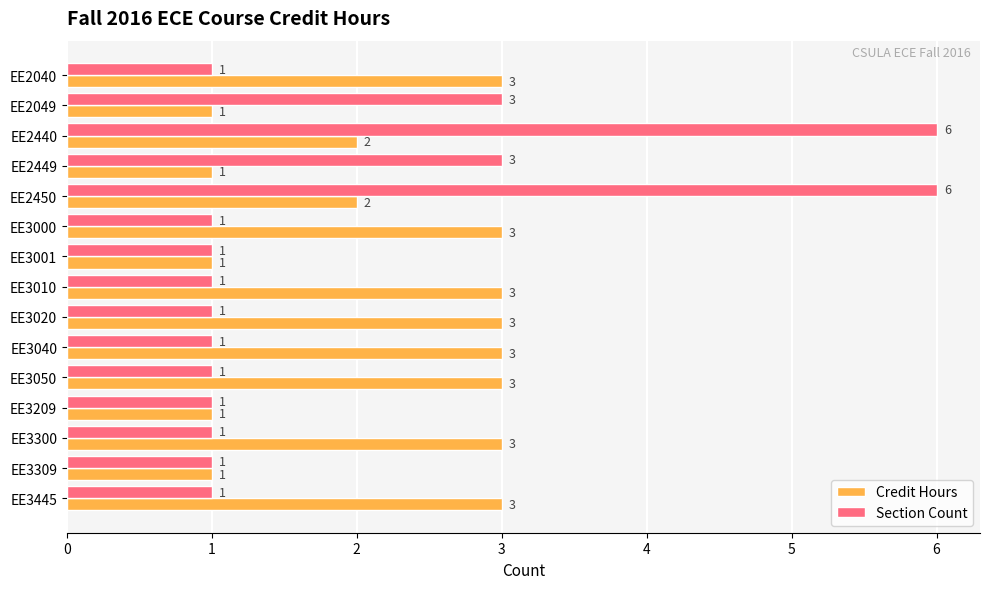

At how many categories does at least one series exceed 2?

12